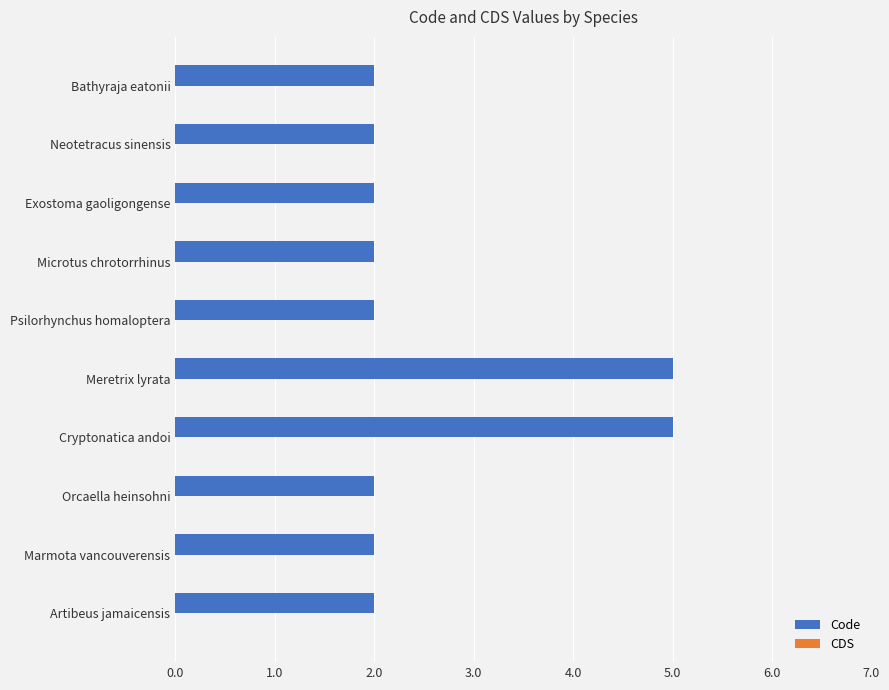

What is the average value?

3